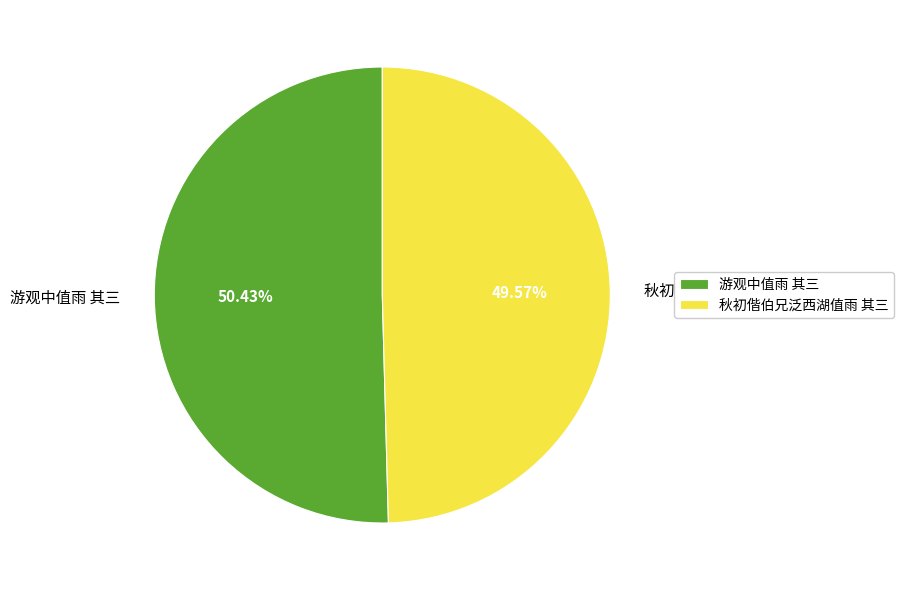

Is it true that 秋初偕伯兄泛西湖值雨 其三 is 50% of the pie?

True